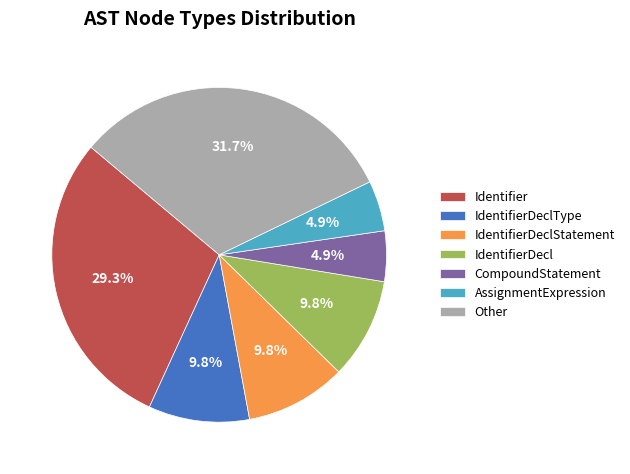

Which category has the biggest portion of the pie?

Other